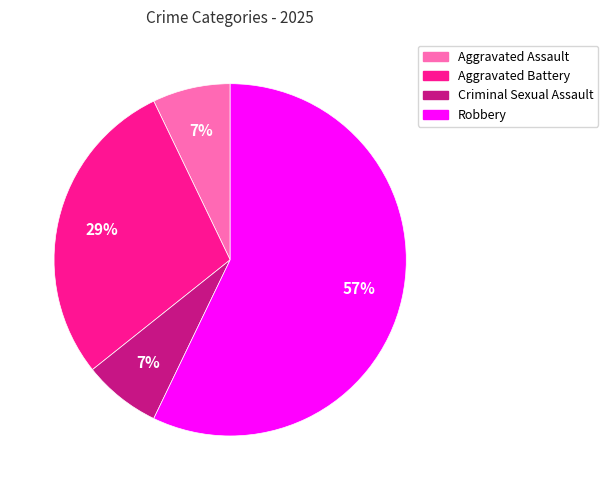

Does Aggravated Assault represent more than half of the total?

No